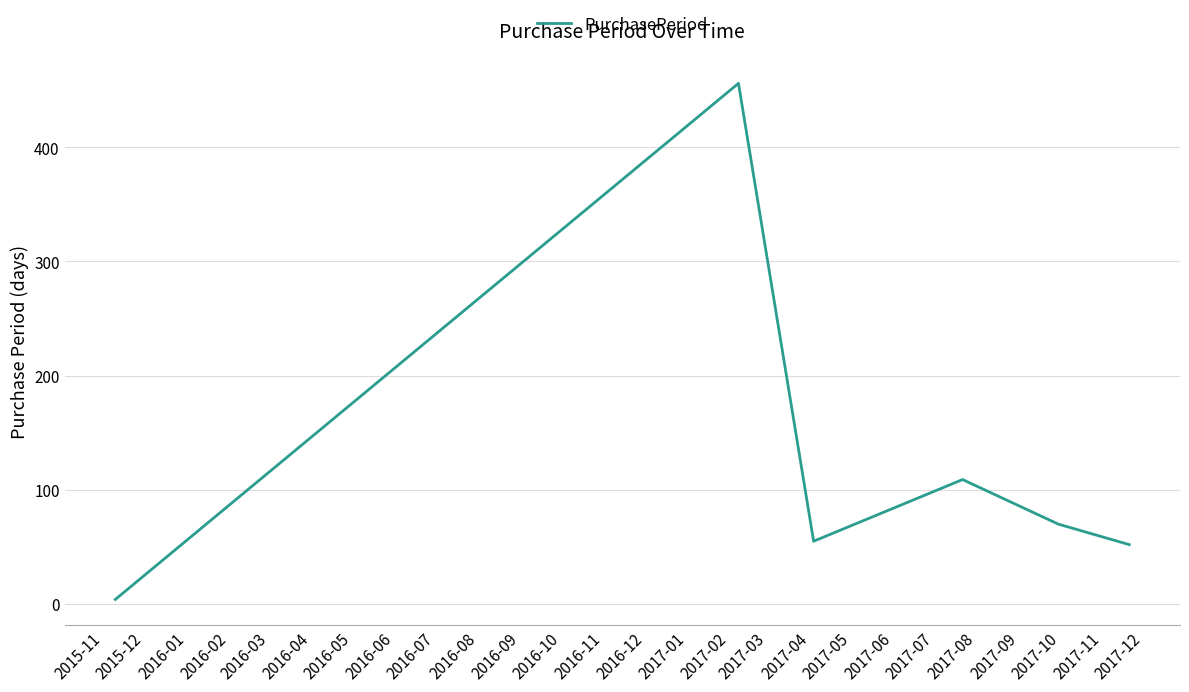

What is the greatest value displayed?

456